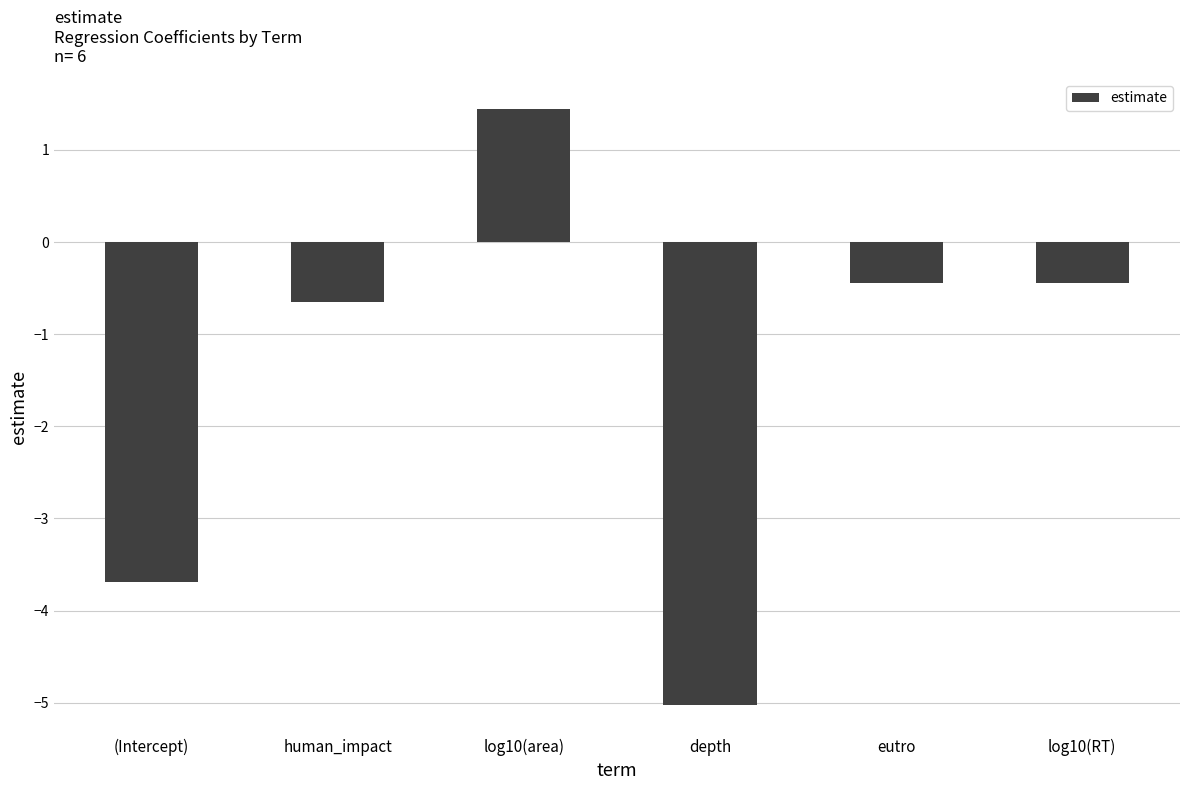

What is the value of the 3rd bar from the left?

1.4